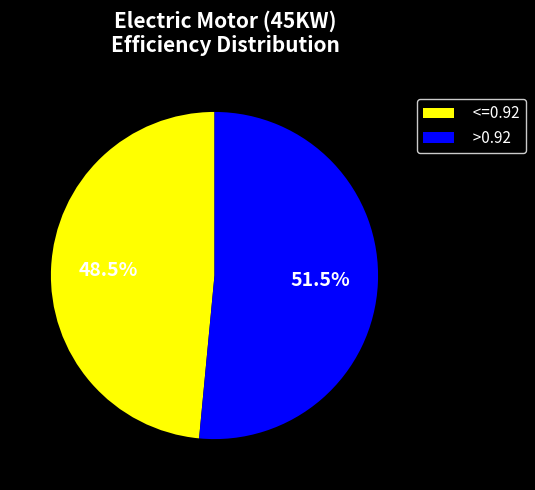

To the nearest percent, what is the average slice percentage?

50%